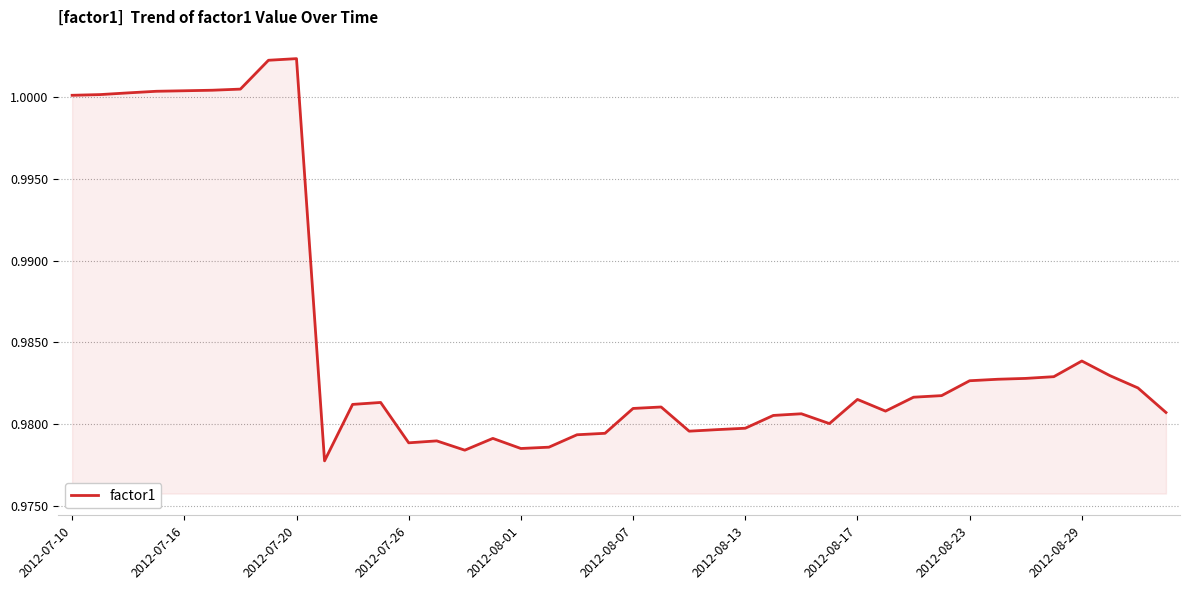

Is this an area chart (filled region under the line)?

Yes